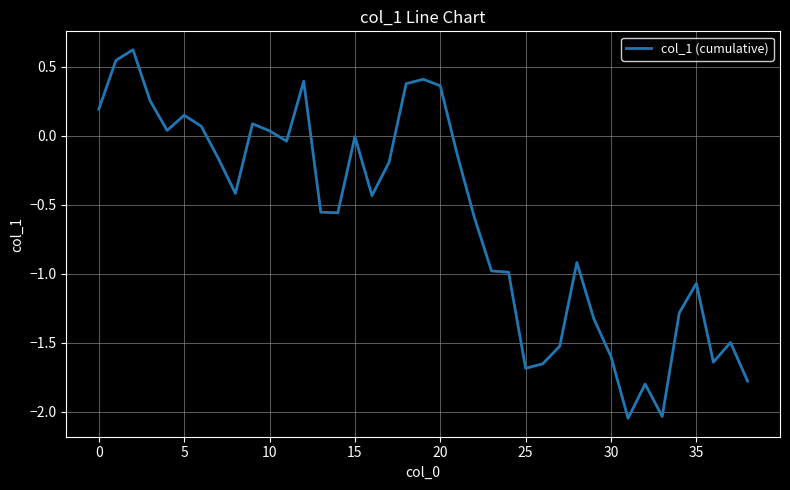

What is the difference between the maximum and minimum values?

2.7